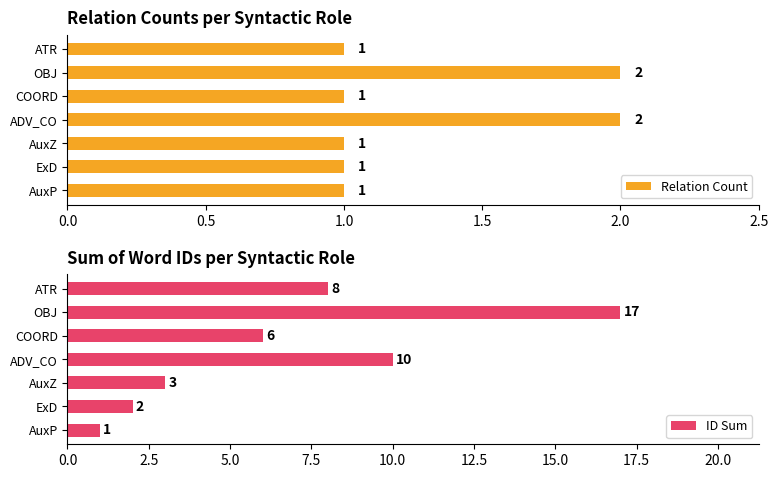

What is the difference between the second highest and minimum values in the Relation Count series?

1